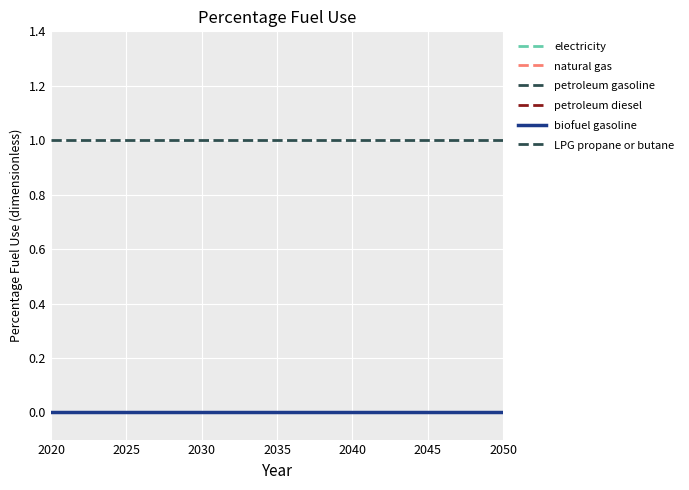

Which label corresponds to the smallest value in the chart?

2020